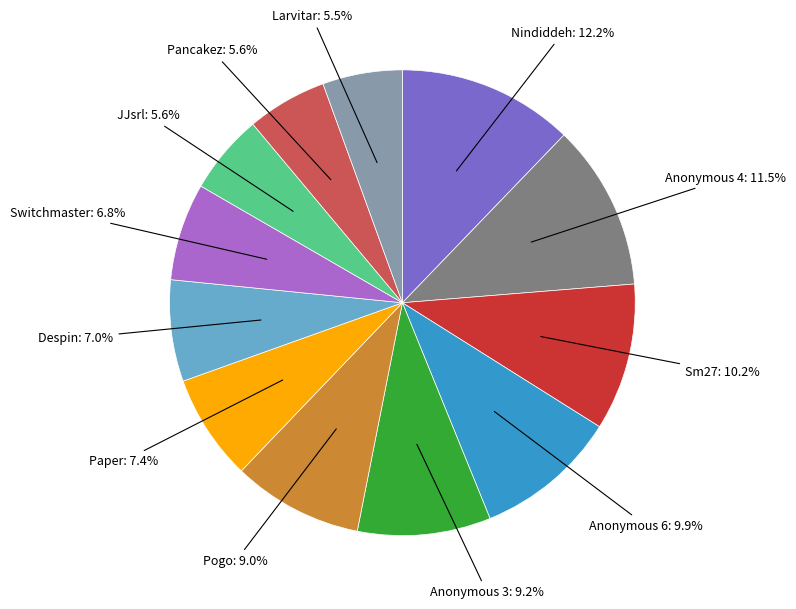

Does any single category account for the majority?

No